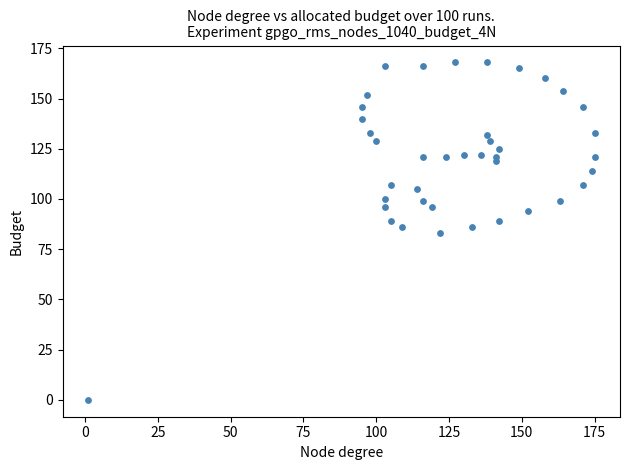

What is the range of Y values (max minus min)?

168